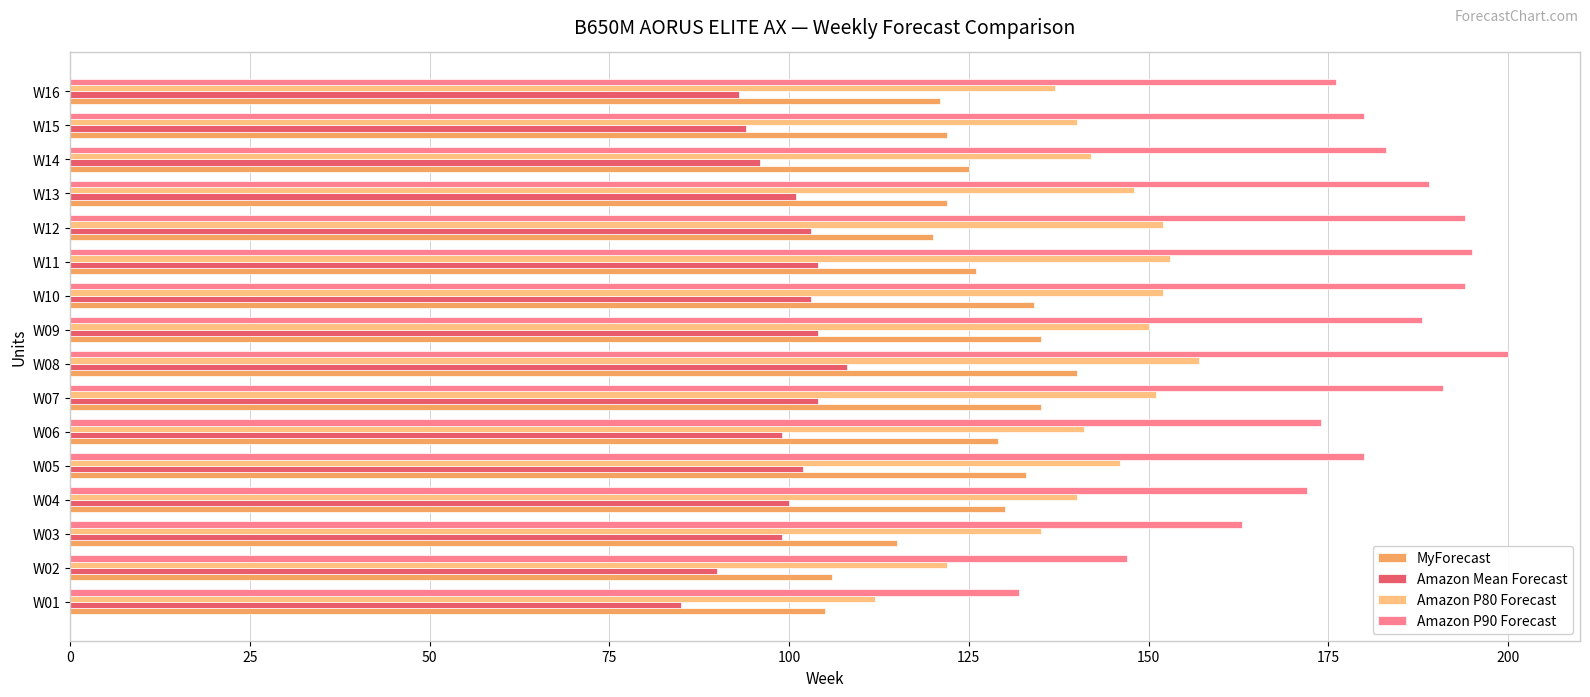

Read the Amazon Mean Forecast value at W15, to the nearest 5.

95